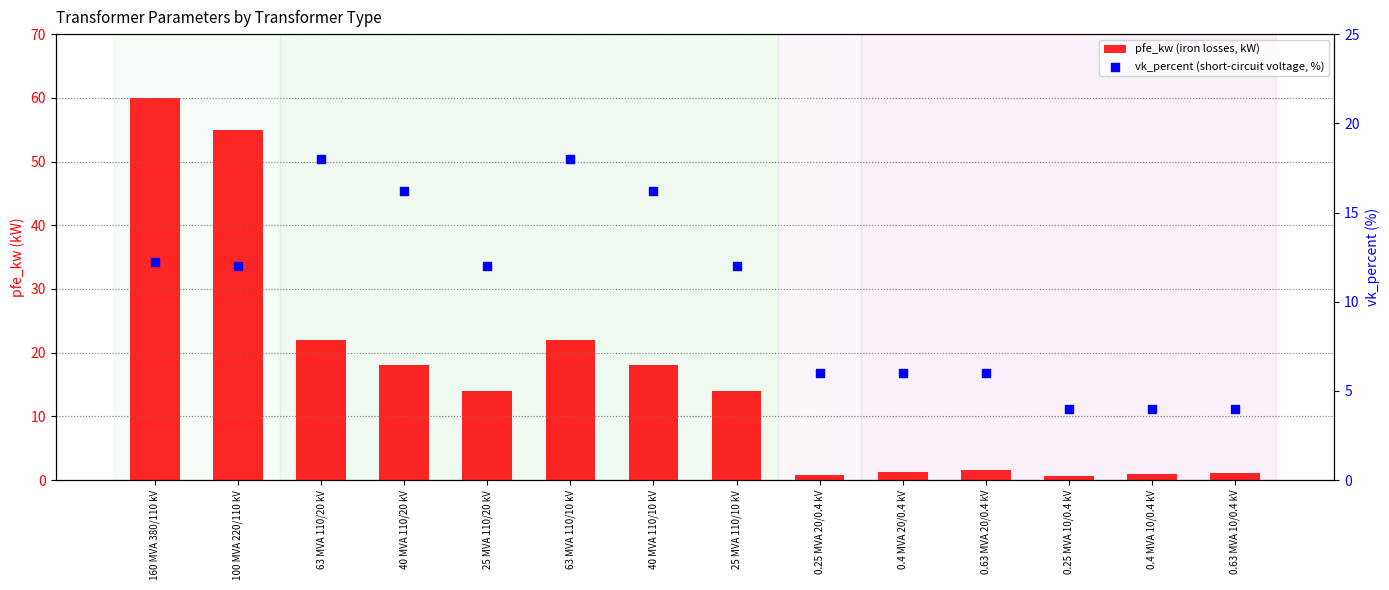

At how many categories does at least one series exceed 19?

4